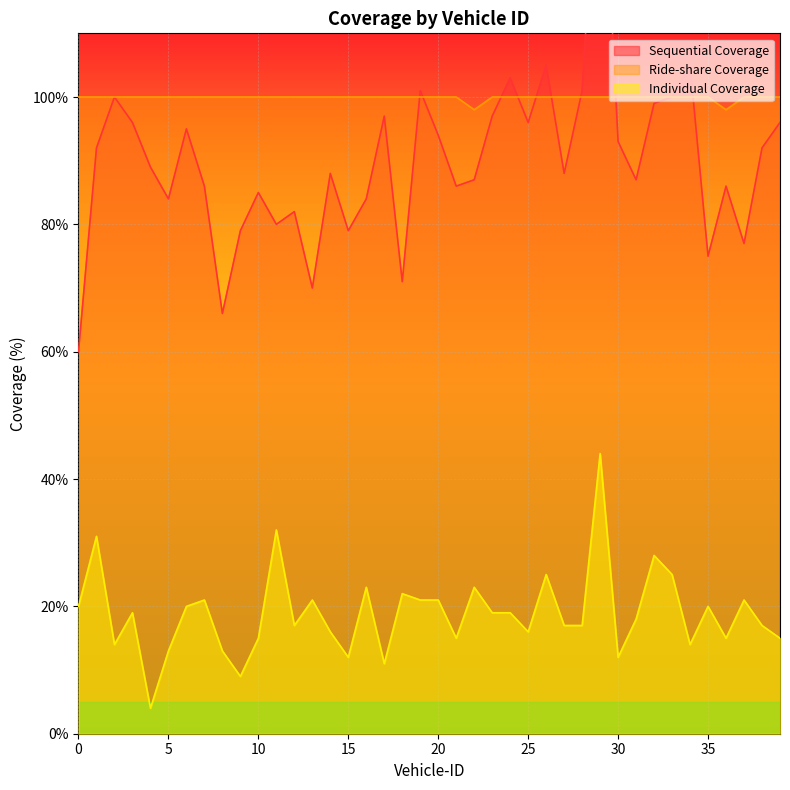

How many values in the Sequential Coverage series are below 89?

20